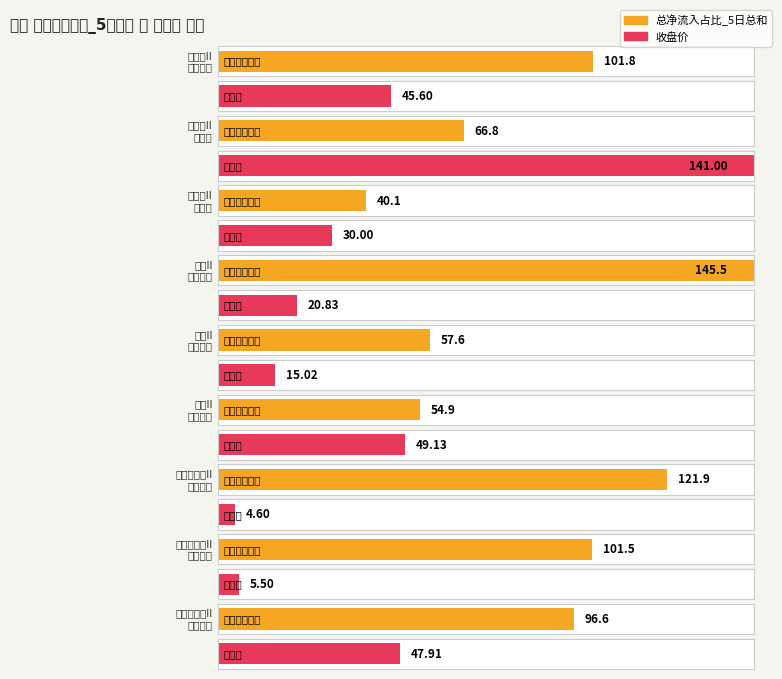

Where does the 收盘价 series first go above 30?

通富微电